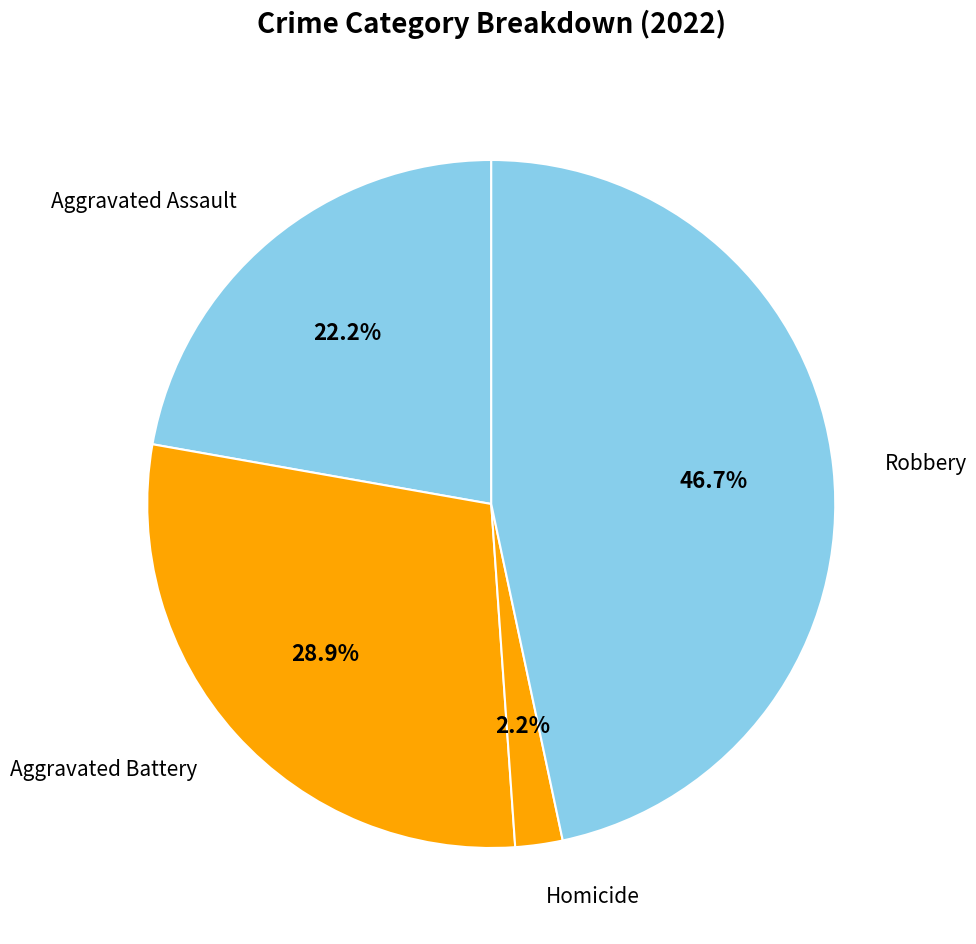

Which slice is the largest?

Robbery